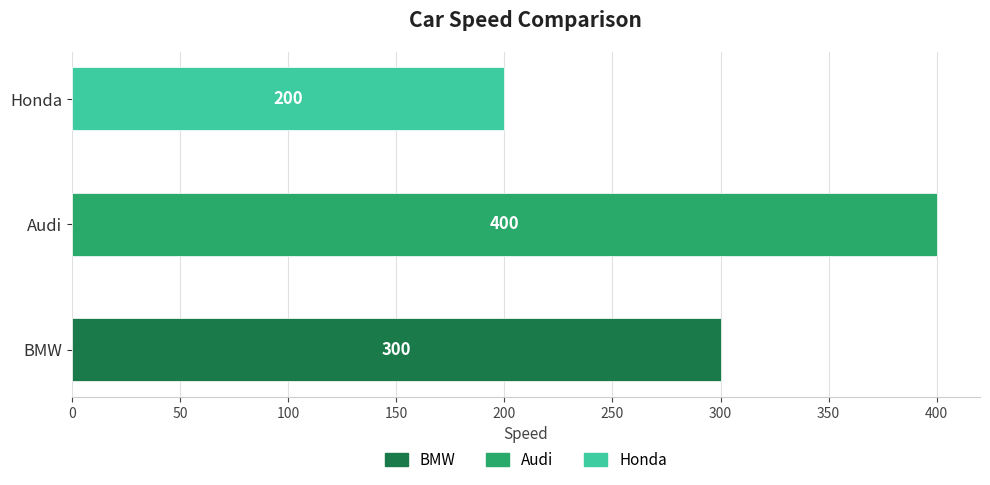

How many values are between 200 and 400?

3